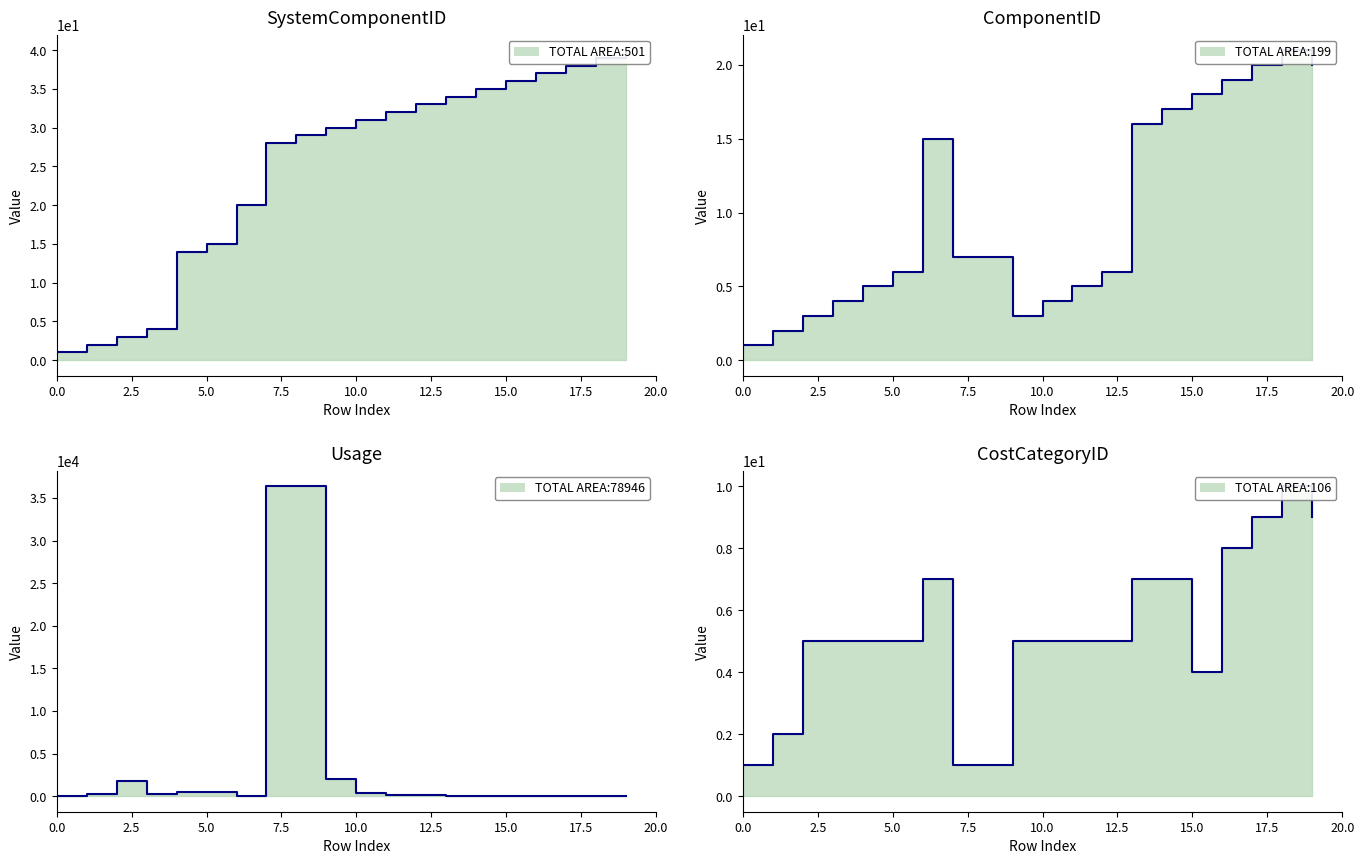

How many interior local valleys does the ComponentID line series have?

1